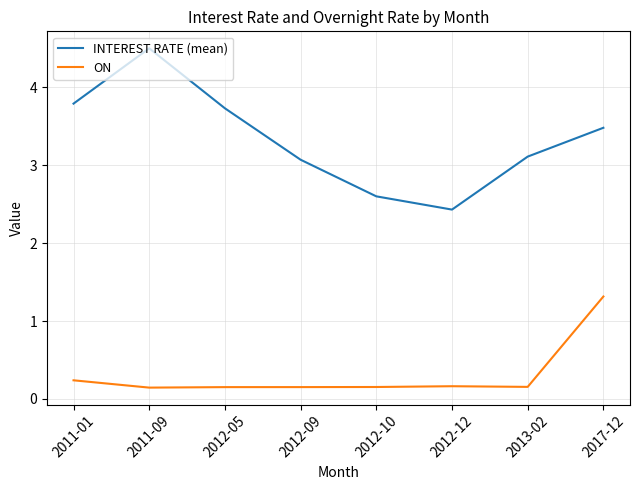

What position from the left is 2011-09?

2